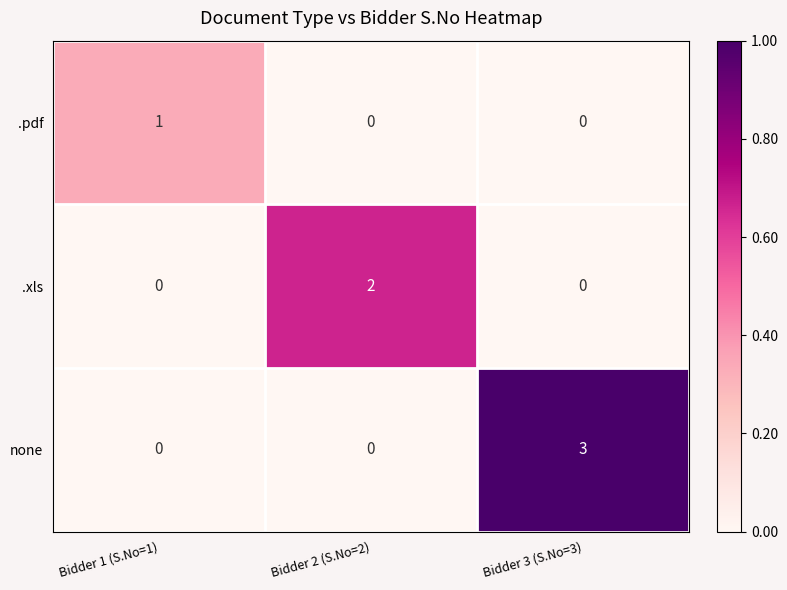

Rank the series by their average value, from highest to lowest.

none, .xls, .pdf